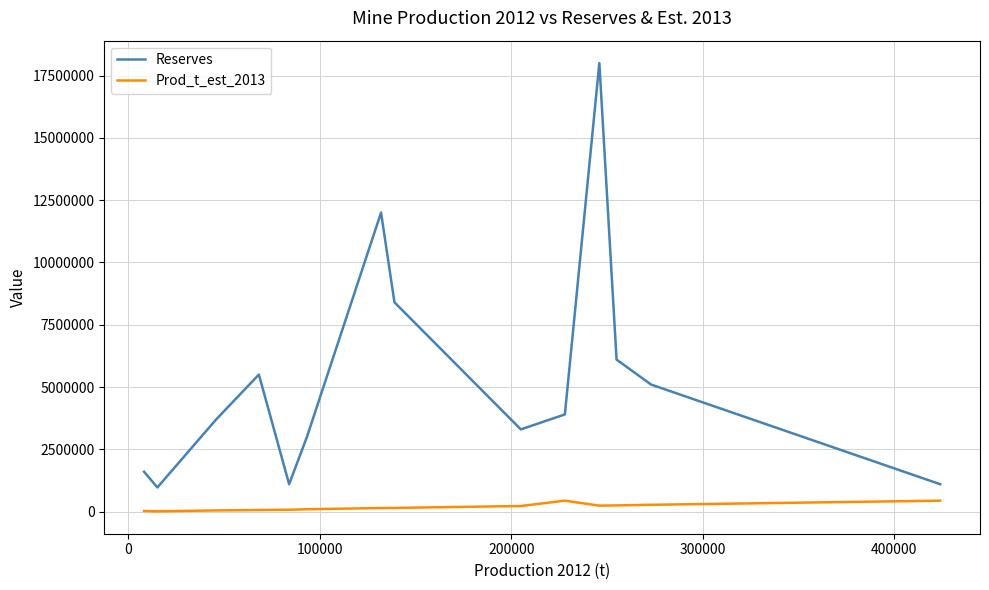

Which series has the largest total across all categories?

Reserves